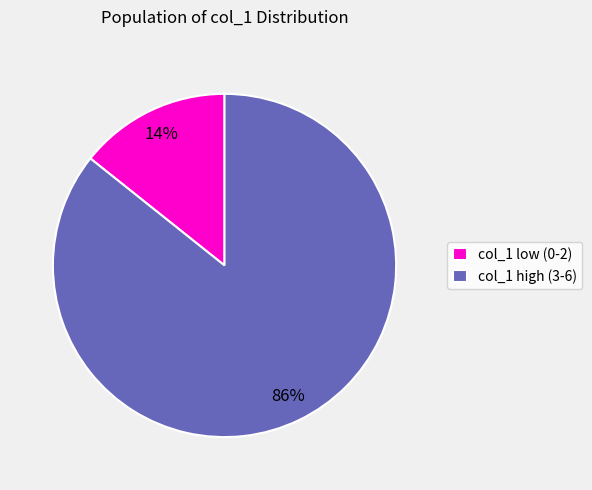

Do col_1 high (3-6) and col_1 low (0-2) together represent more than half of the pie?

Yes